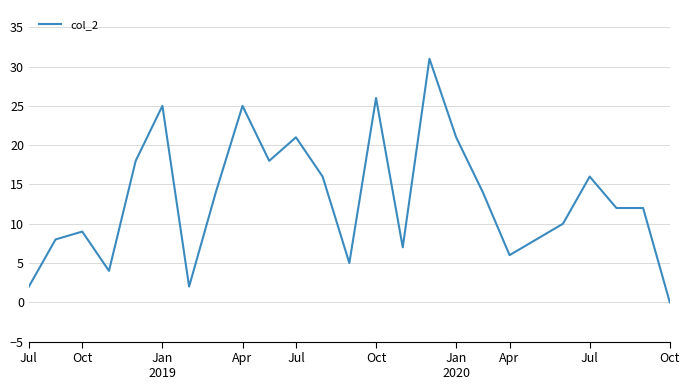

What is the greatest value displayed?

31